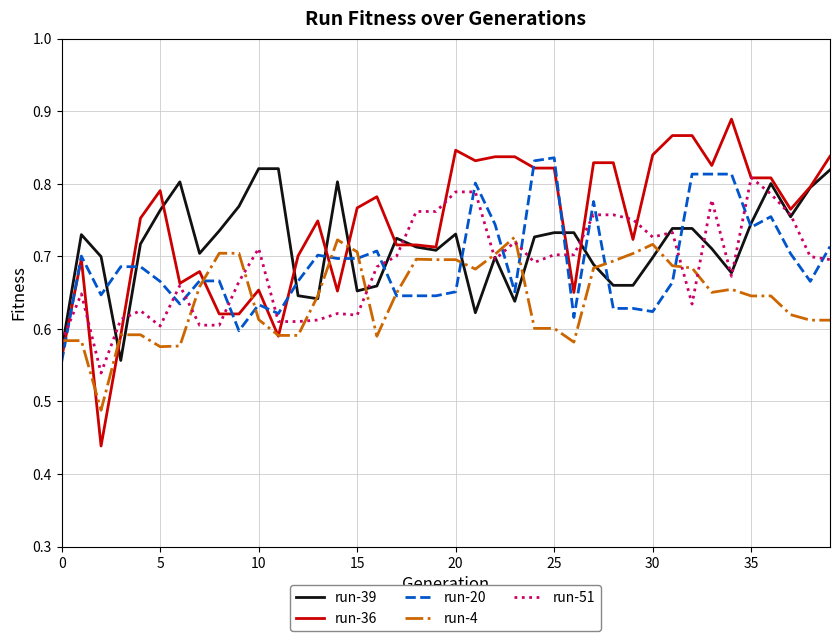

Which series has the largest total across all categories?

run-36